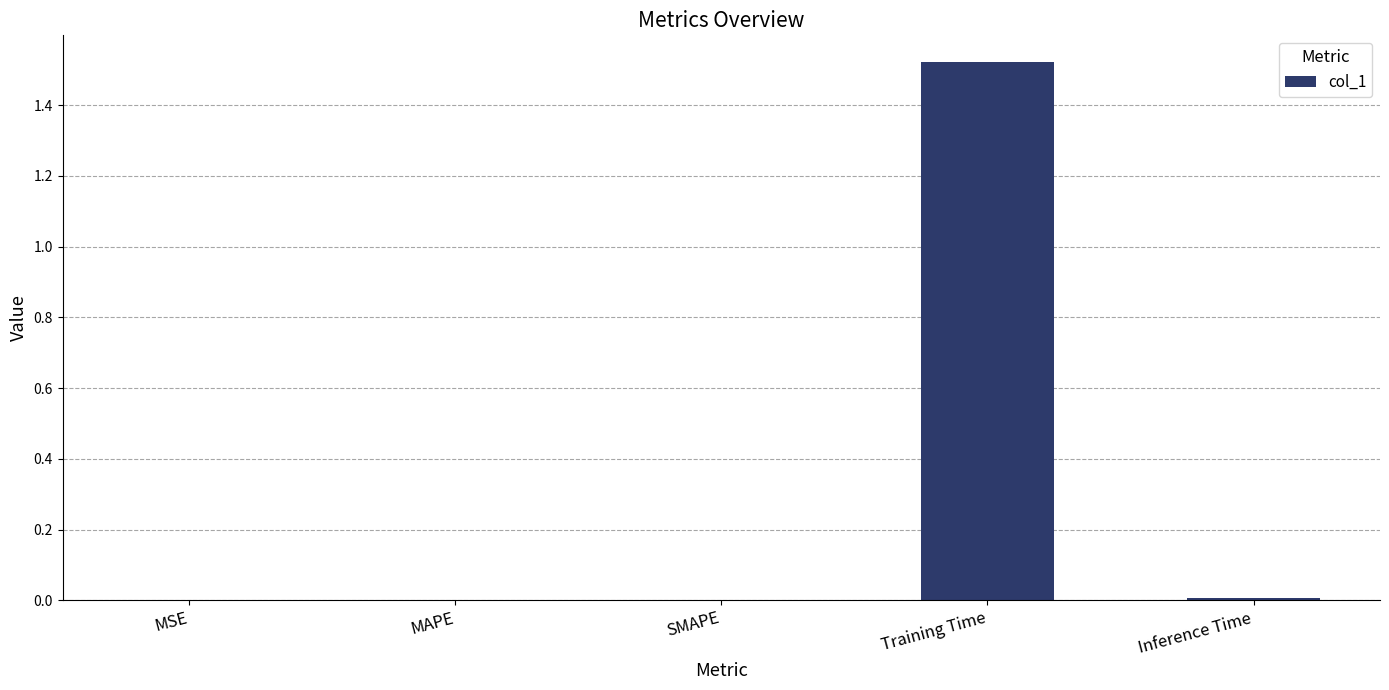

Which has a higher value, MSE or Training Time?

Training Time